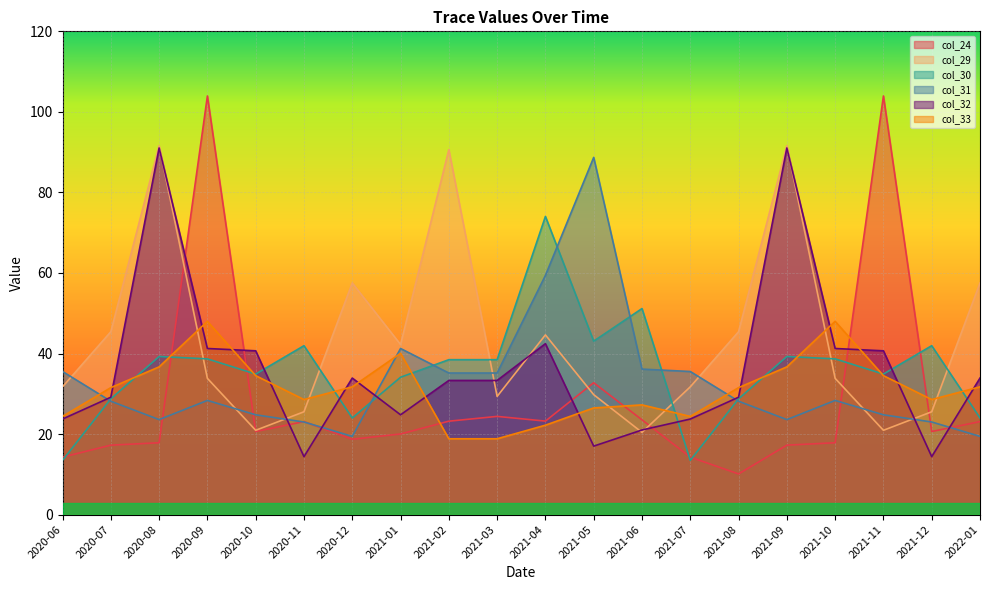

At which label is col_24 closest to 57?

2021-05